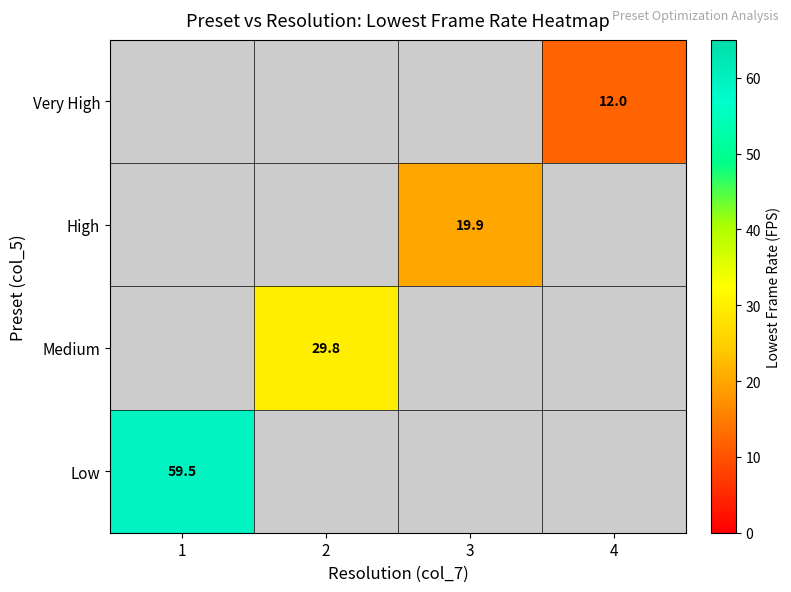

The Very High series shows 21.1 at 4. True or false?

False